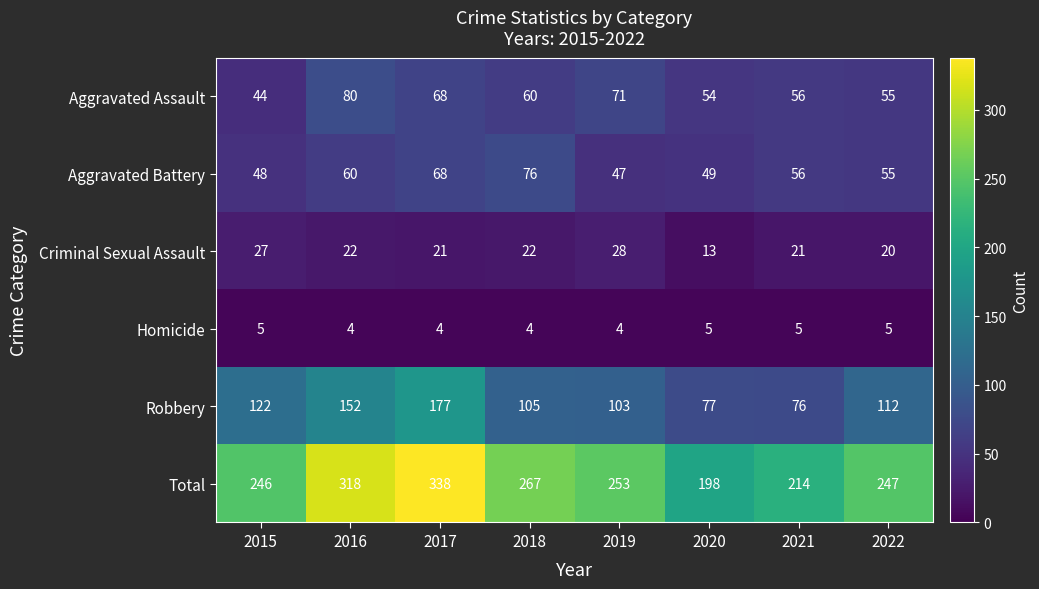

What is the difference between the maximum and minimum values in the Aggravated Assault series?

36